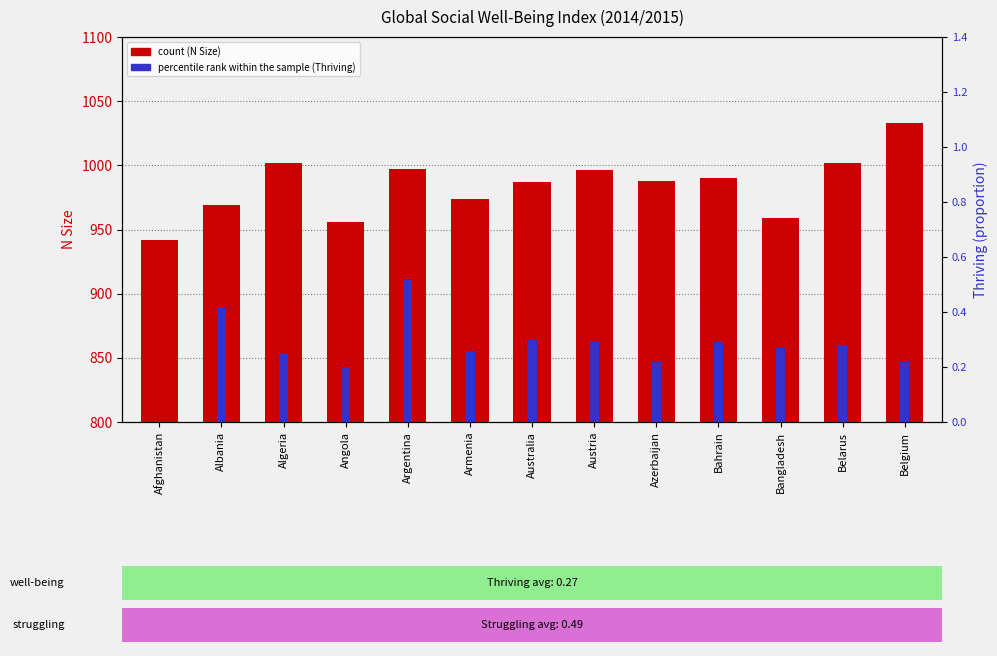

Reading left to right, list all the values displayed in this chart.

count: 942.0	969.0	1002.0	956.0	997.0	974.0	987.0	996.0	988.0	990.0	959.0	1002.0	1033.0
percentile rank within the sample: 0.0	0.4	0.2	0.2	0.5	0.3	0.3	0.3	0.2	0.3	0.3	0.3	0.2